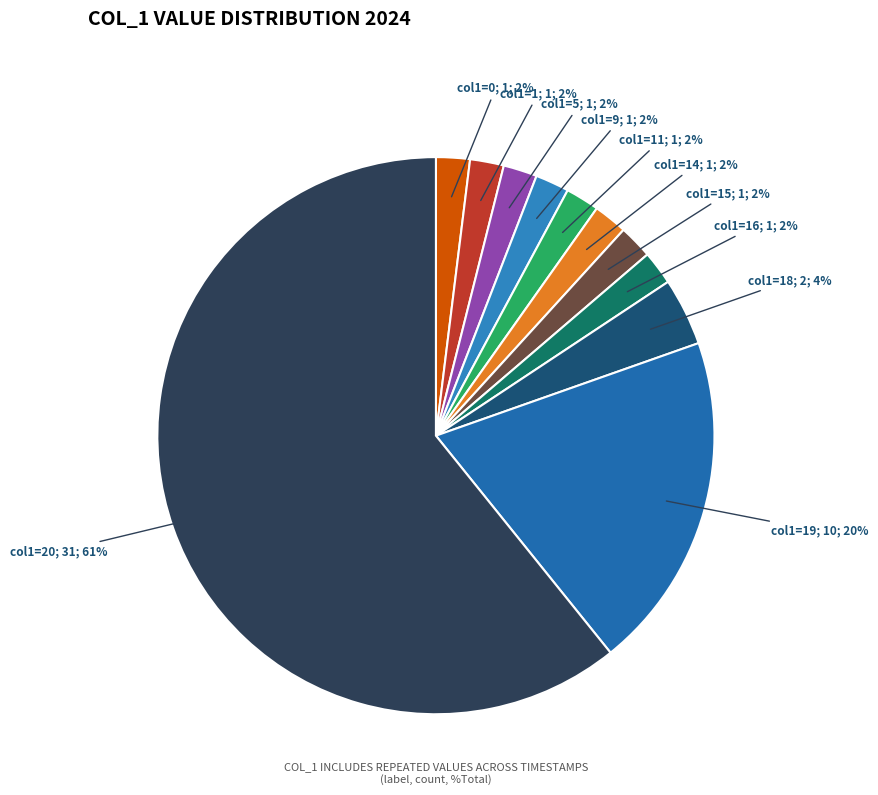

How many segments does this pie chart have?

11